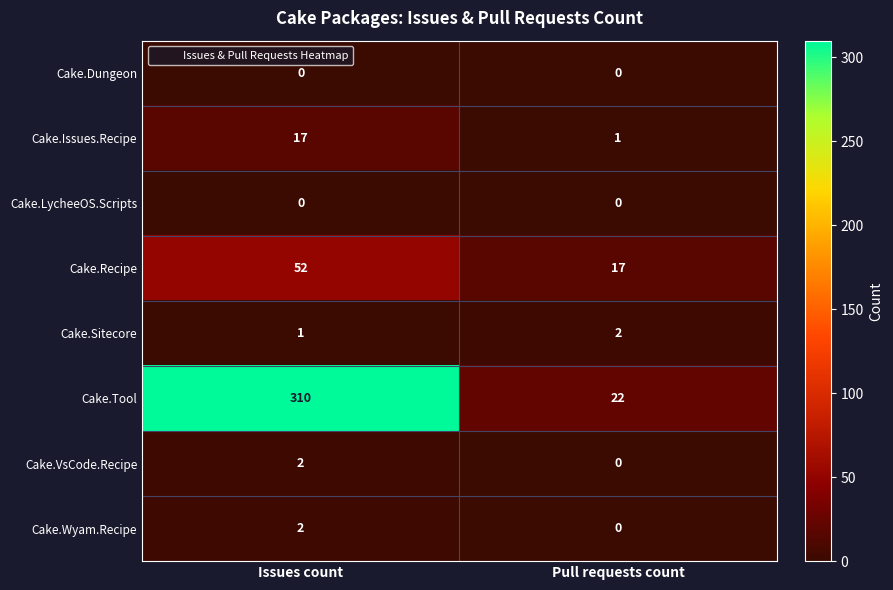

List the labels in order of Cake.Issues.Recipe value, largest first.

Issues count, Pull requests count